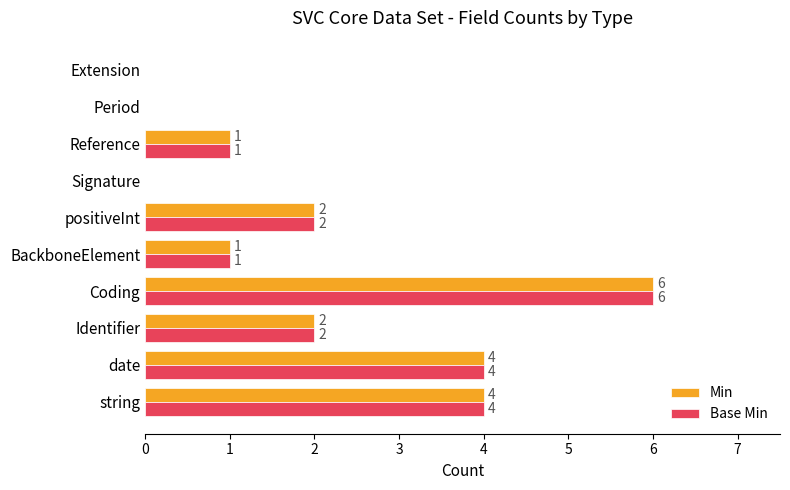

Which category has the highest value in the Min series?

Coding